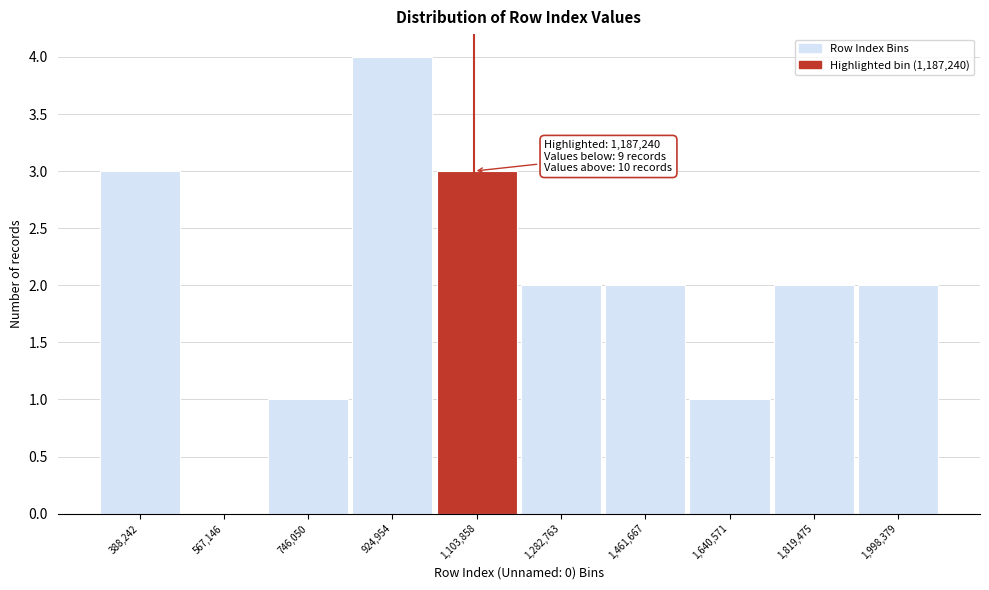

Reading left to right, what are all the values shown in this chart?

388,242=3	567,146=0	746,050=1	924,954=4	1,103,858=3	1,282,763=2	1,461,667=2	1,640,571=1	1,819,475=2	1,998,379=2